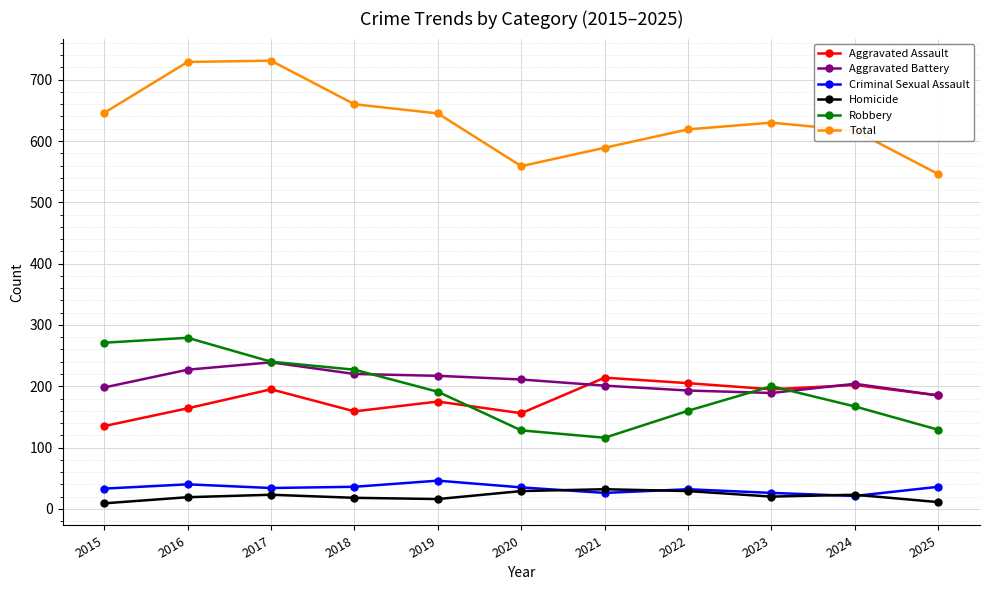

What is the difference between the second highest and minimum values in the Total series?

183